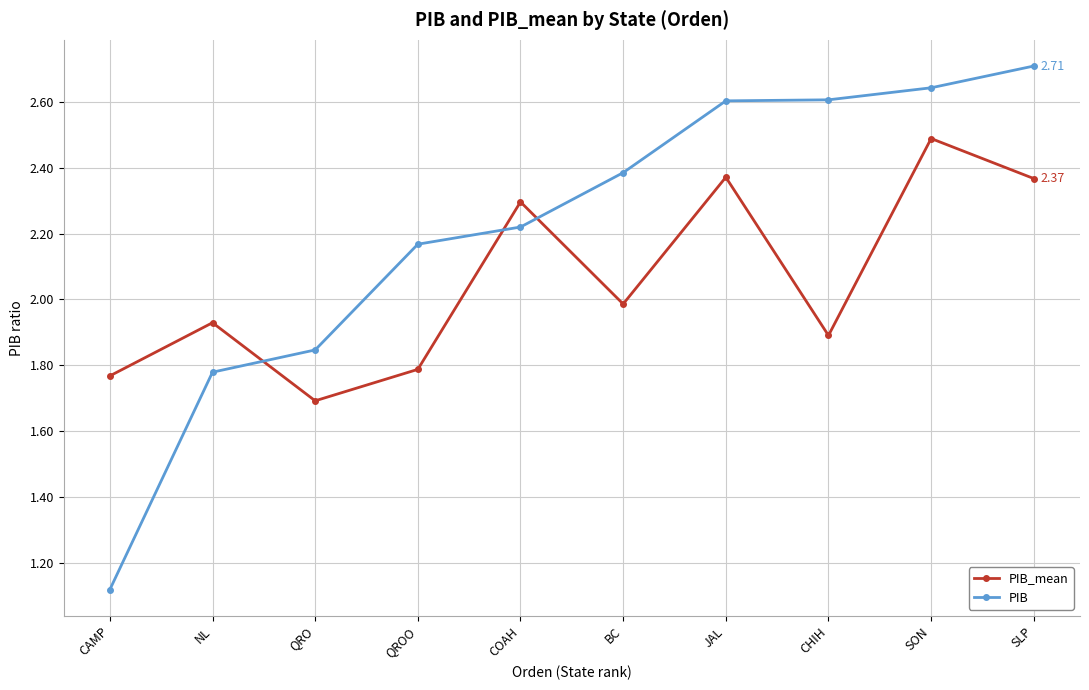

Which category has the lowest value across all series?

CAMP